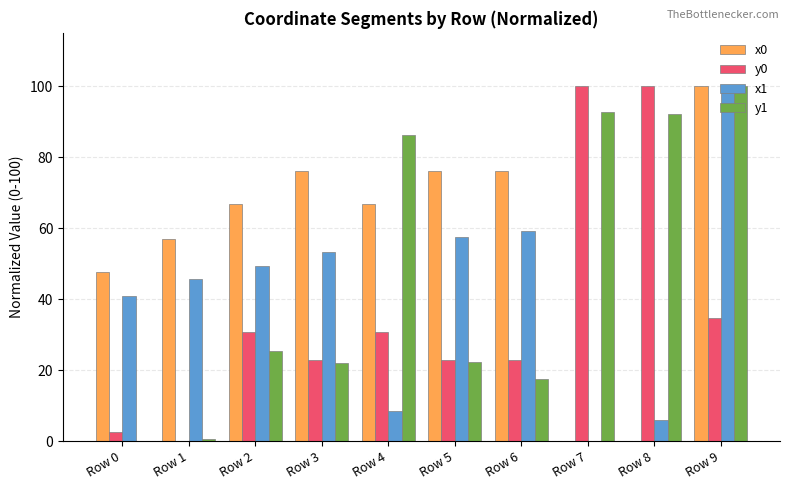

Is the value of y1 at Row 3 greater than the value of x1 at Row 5?

No